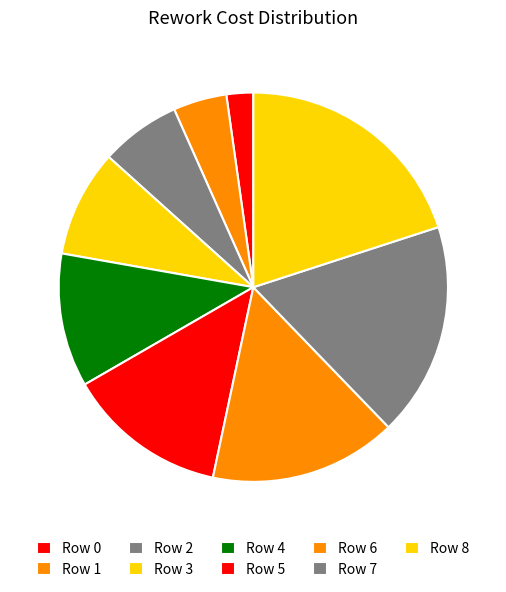

Approximately how many times larger is the value at Row 8 compared to Row 2?

3.0